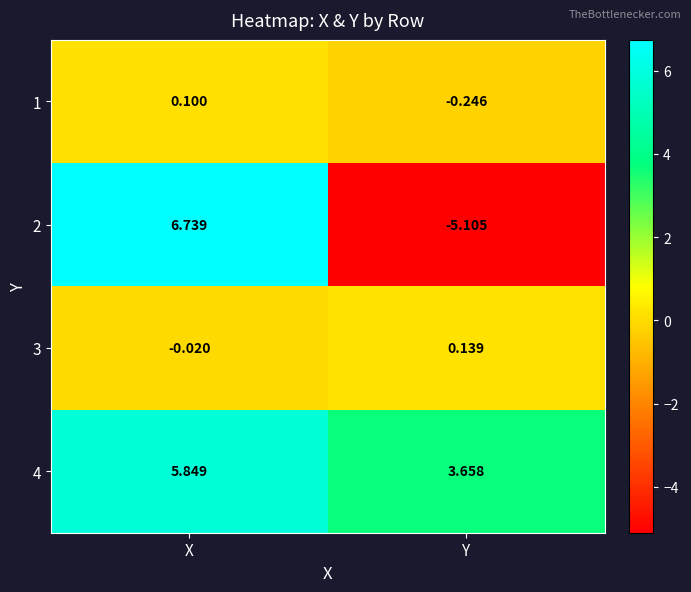

Between X and Y, which series saw the biggest shift?

2